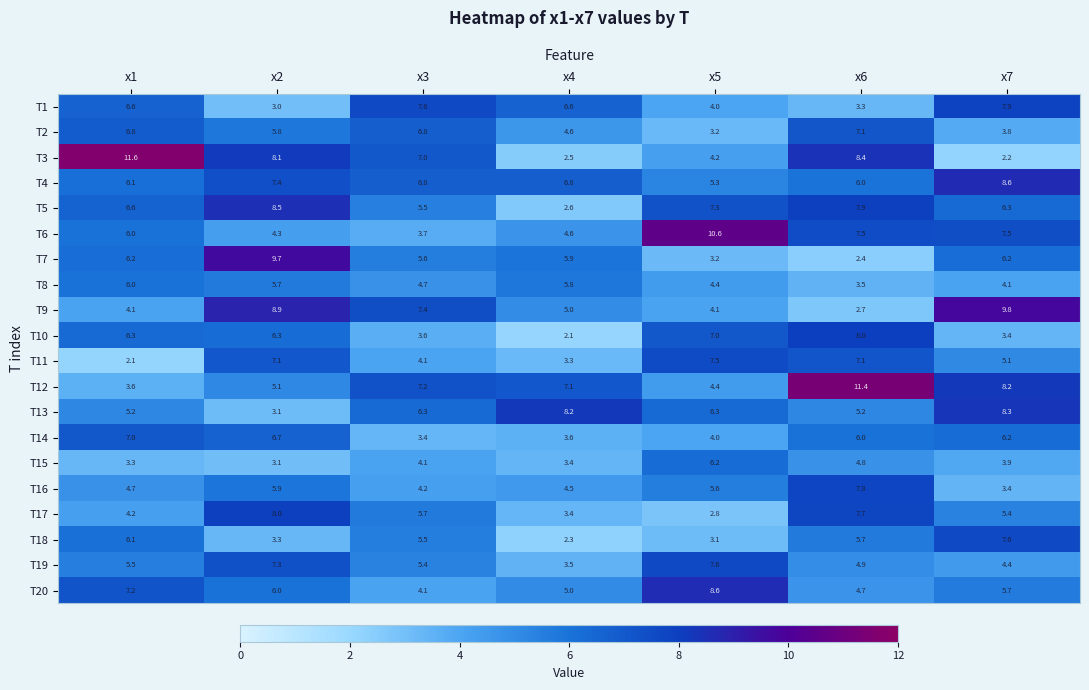

What is the difference between the second highest and second lowest values in the T18 series?

3.0